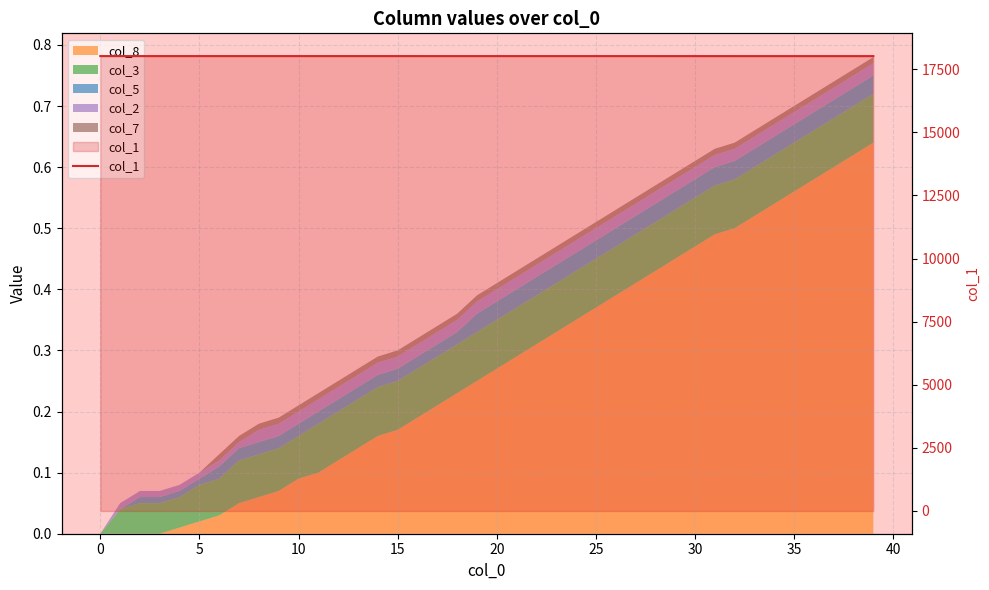

What is the approximate value at 17?

18021.7